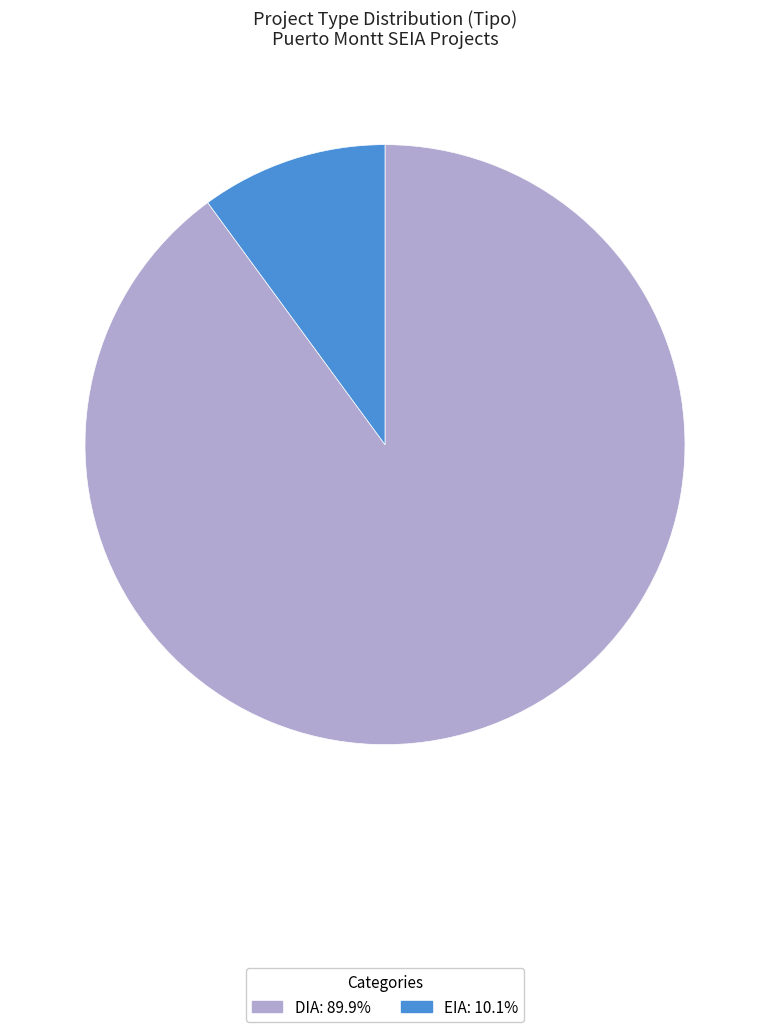

Which category accounts for the majority?

DIA